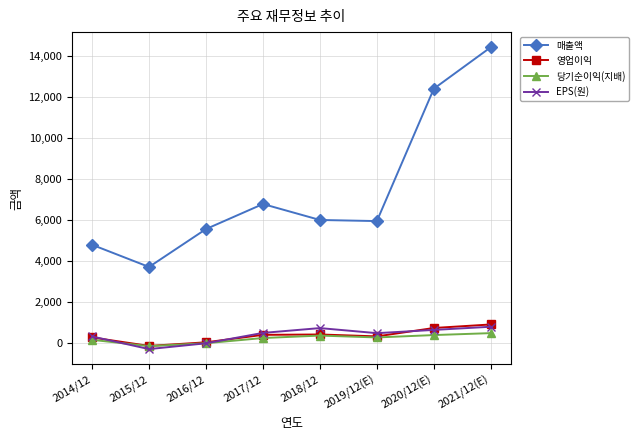

How many interior local valleys does the 영업이익 series have?

2